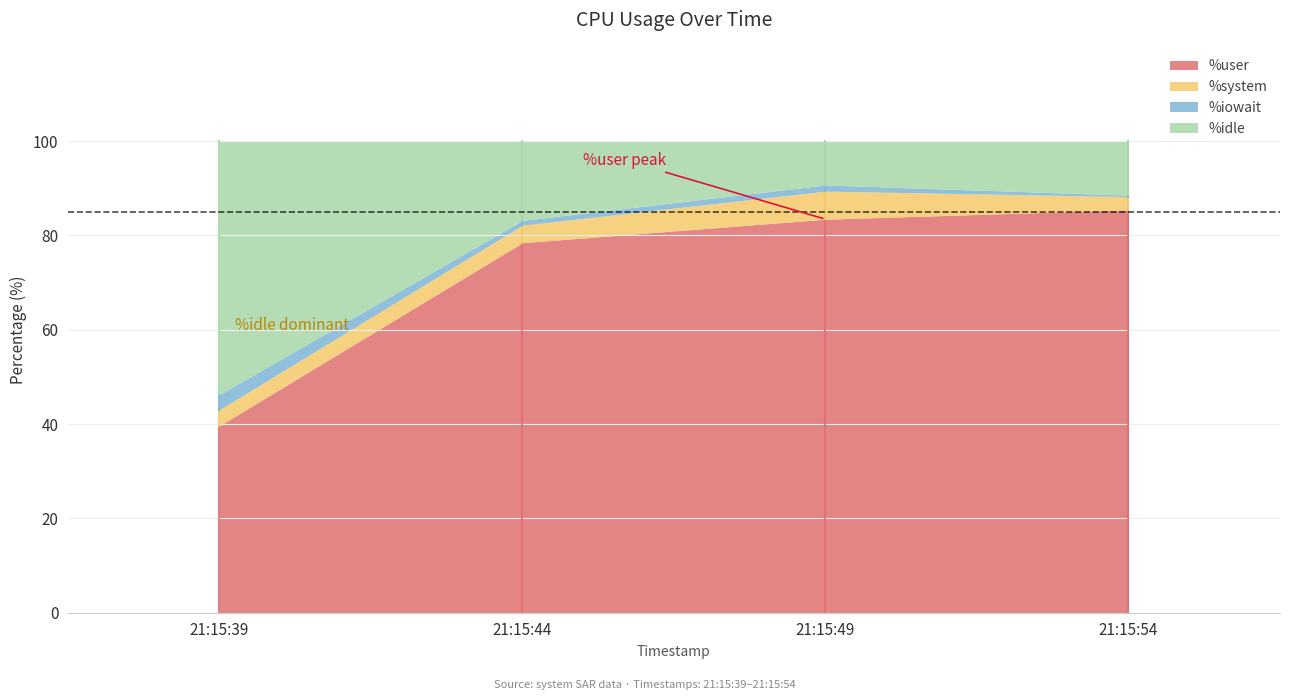

After their last crossing, which series has the higher values: %idle or %user?

%user